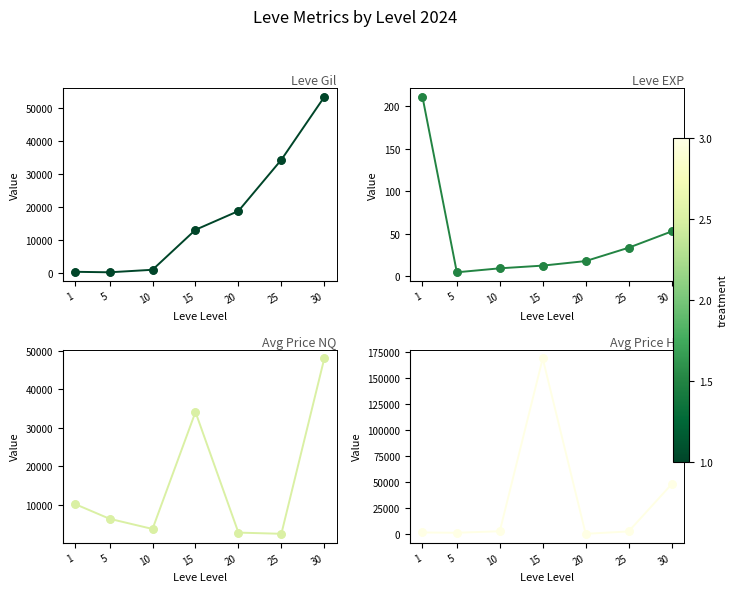

Which series has the largest total across all categories?

currentAveragePriceHQ